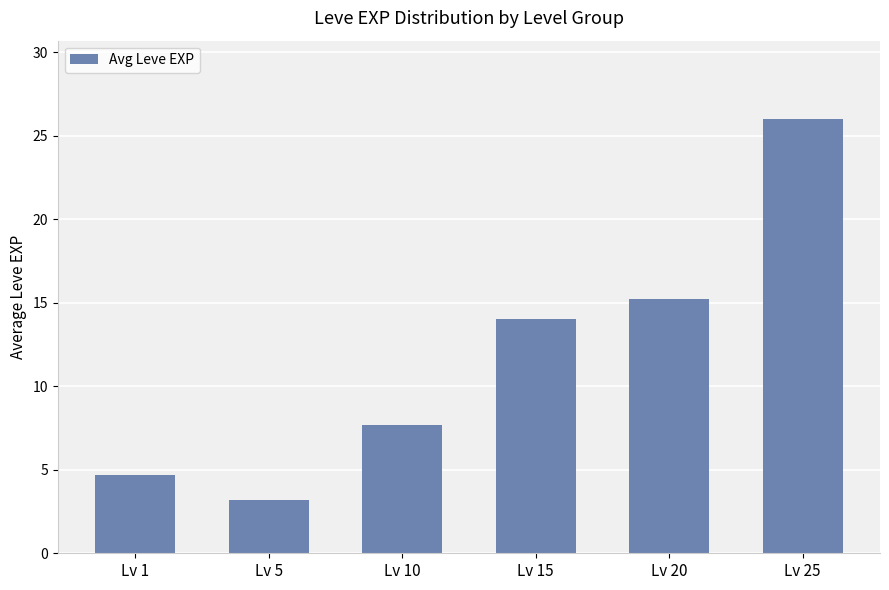

List the labels in order of value, largest first.

Lv 25, Lv 20, Lv 15, Lv 10, Lv 1, Lv 5